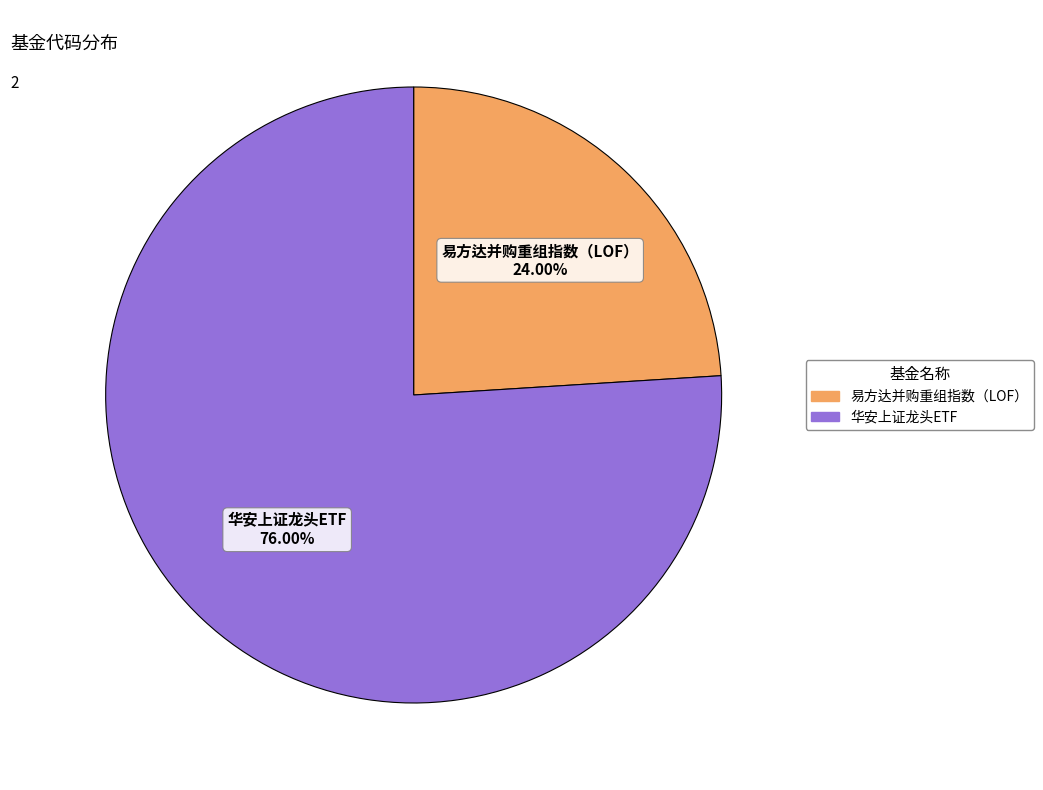

What percentage is the 华安上证龙头ETF slice, to the nearest percent?

76%